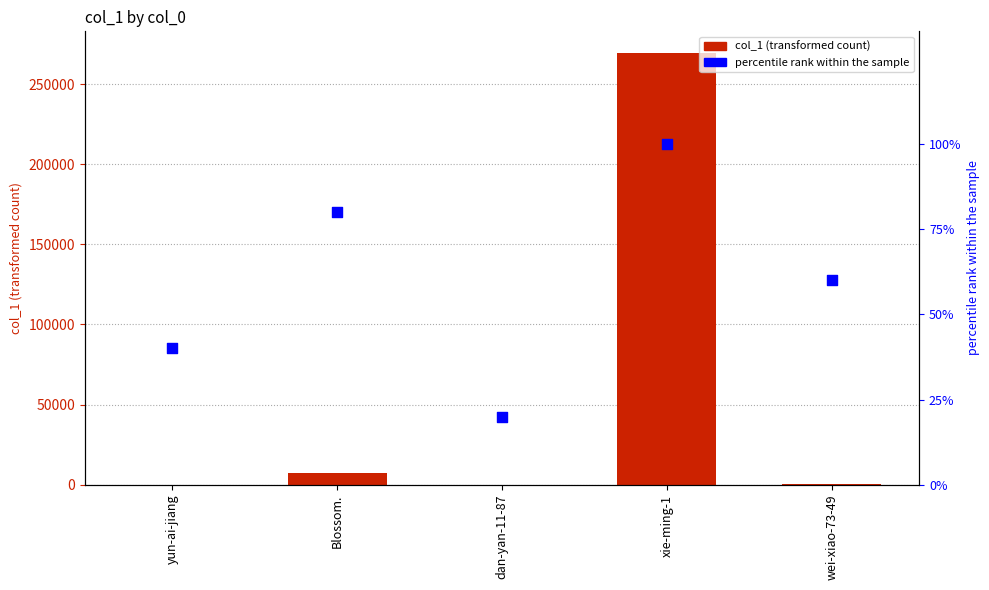

Which series has the largest Y range (max minus min)?

col_1